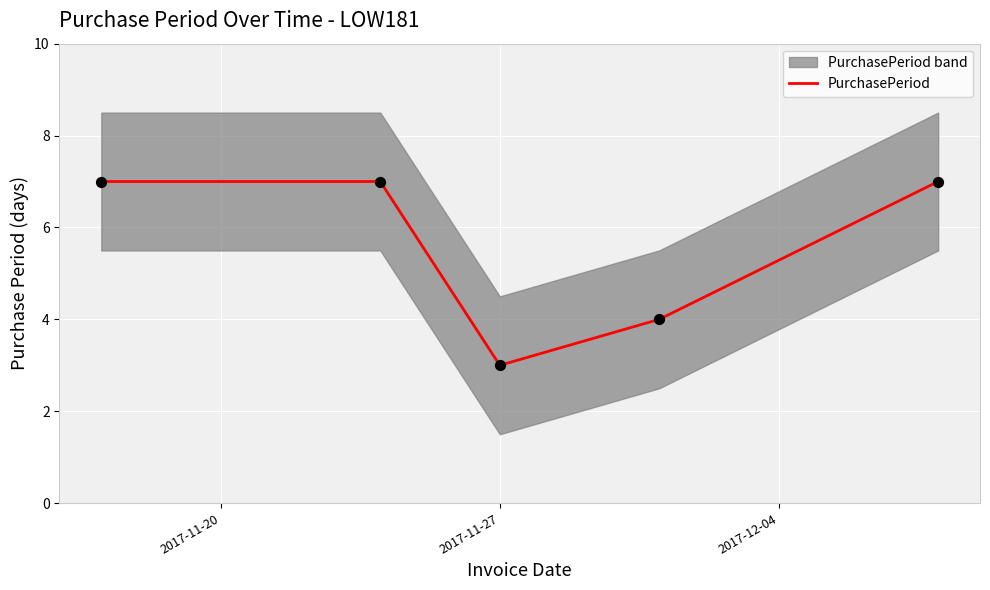

What is the highest value of the PurchasePeriod series?

7